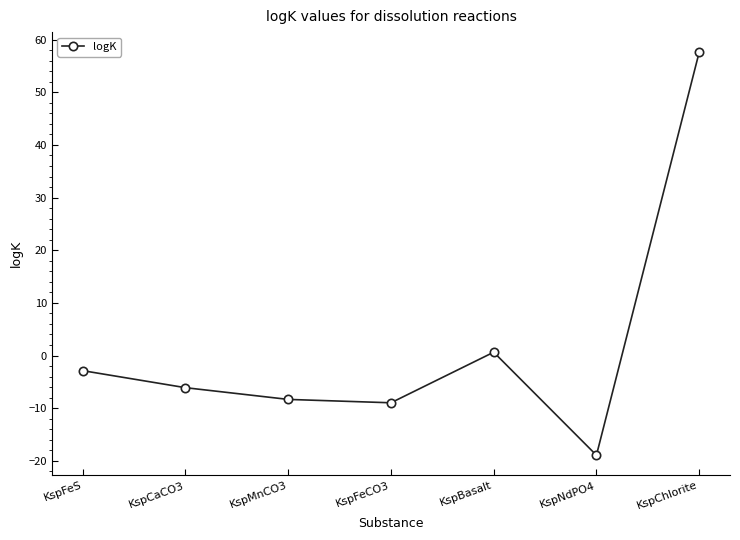

Read the value at KspMnCO3.

-8.3